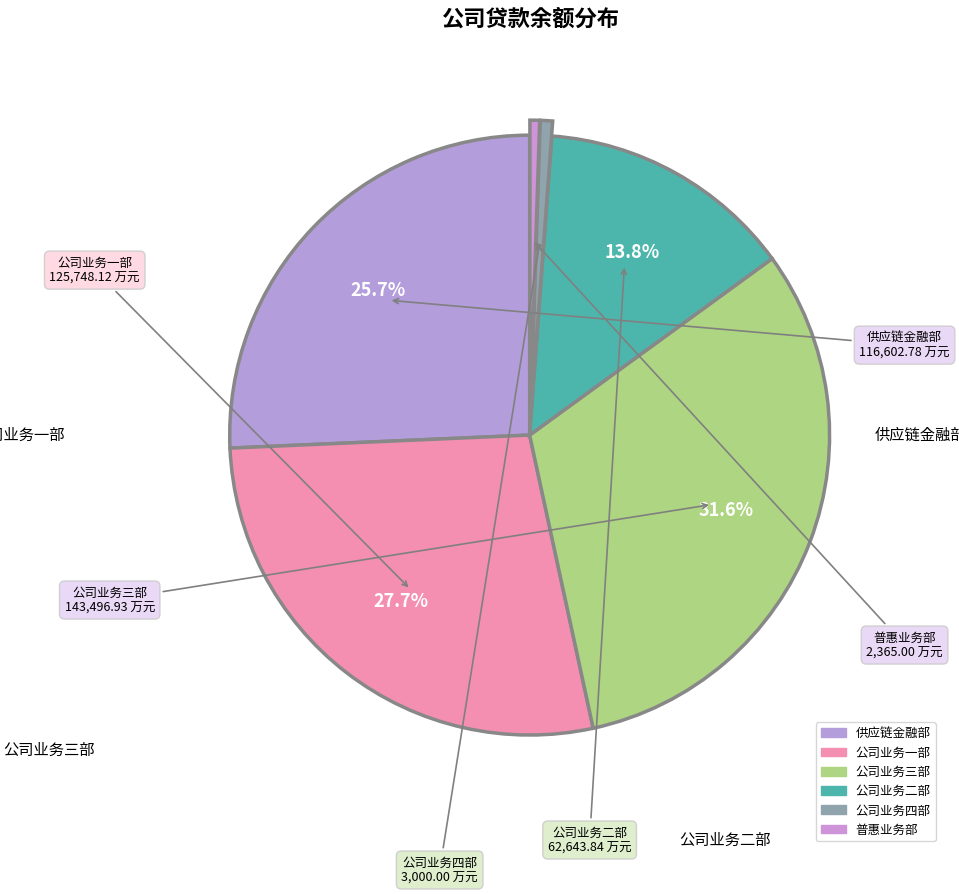

How many segments does this pie chart have?

6